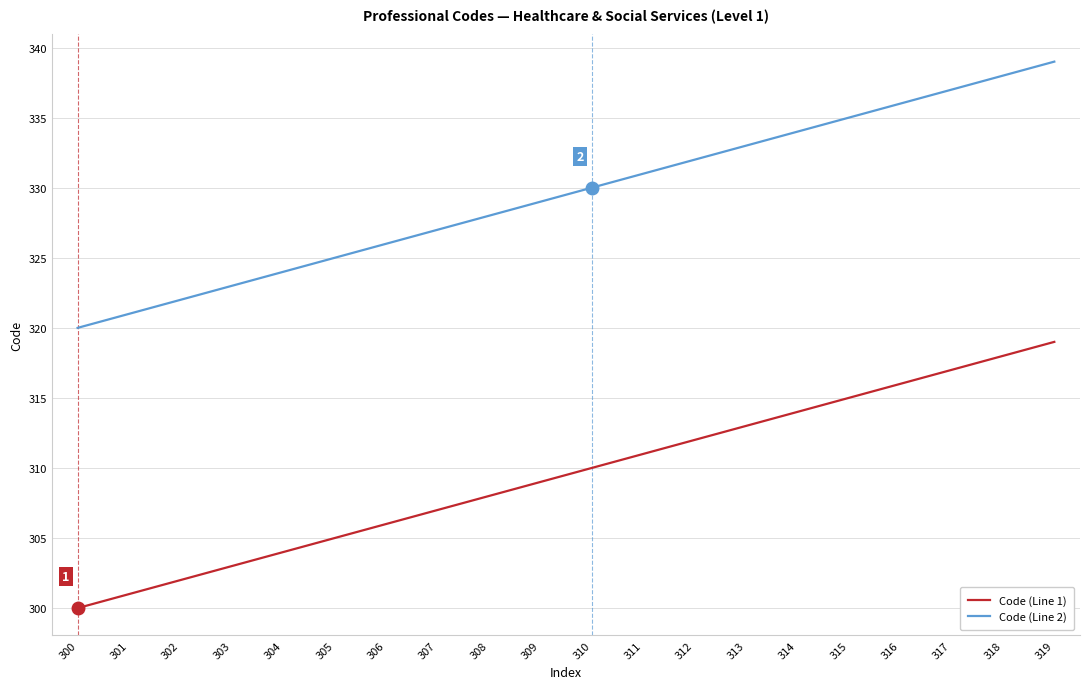

Reading right to left, what are all the values shown in this chart?

Code (Line 1): 319=319	318=318	317=317	316=316	315=315	314=314	313=313	312=312	311=311	310=310	309=309	308=308	307=307	306=306	305=305	304=304	303=303	302=302	301=301	300=300
Code (Line 2): 319=339	318=338	317=337	316=336	315=335	314=334	313=333	312=332	311=331	310=330	309=329	308=328	307=327	306=326	305=325	304=324	303=323	302=322	301=321	300=320